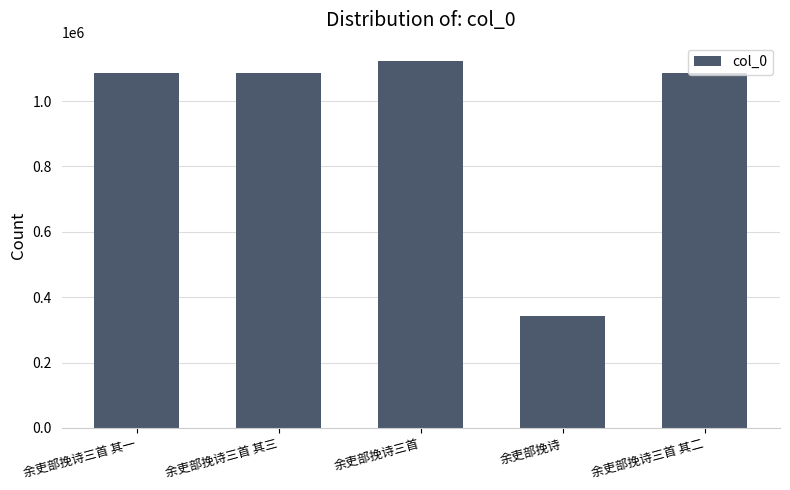

True or false: the data shows 1087163 at 余吏部挽诗三首 其一.

True